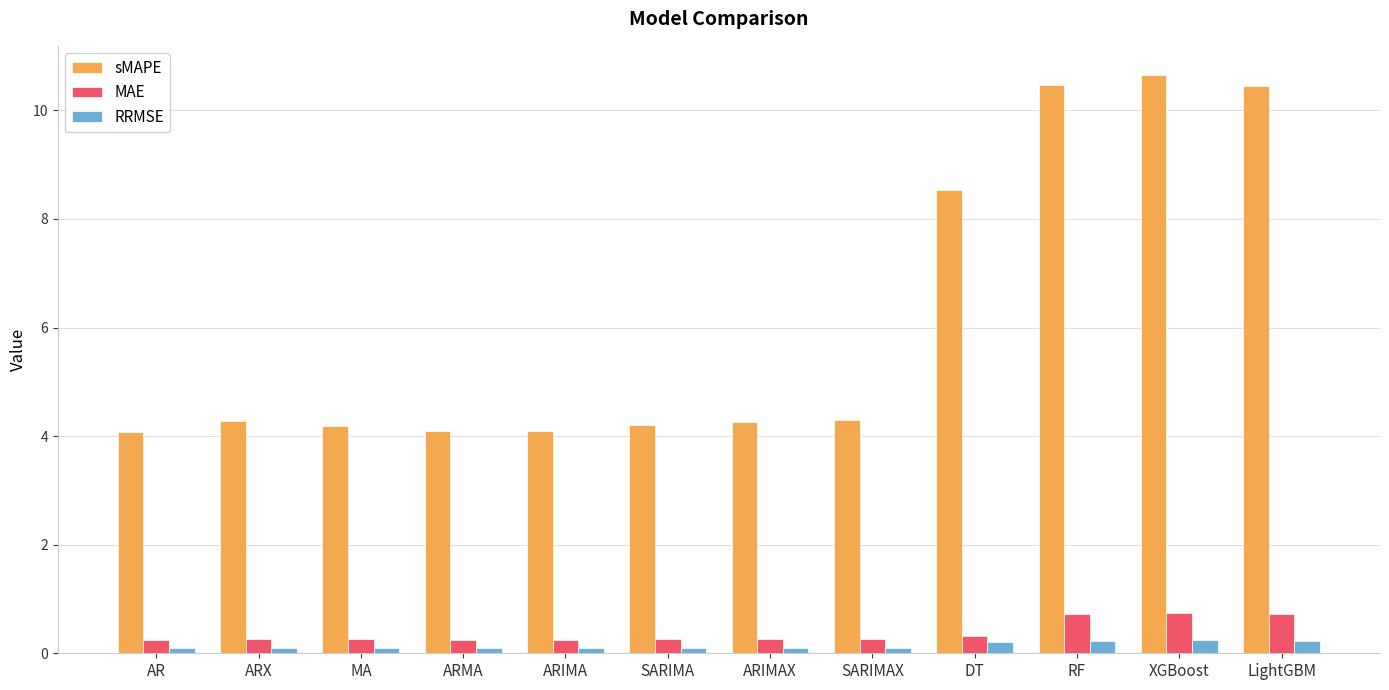

Which series has the widest spread of values?

sMAPE